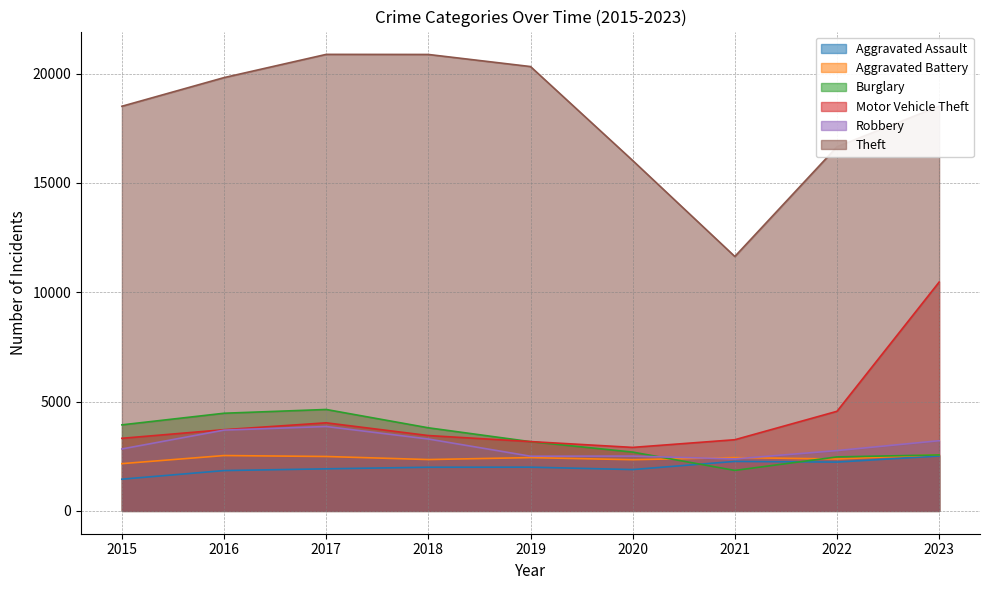

At which label does Theft reach its peak?

2017